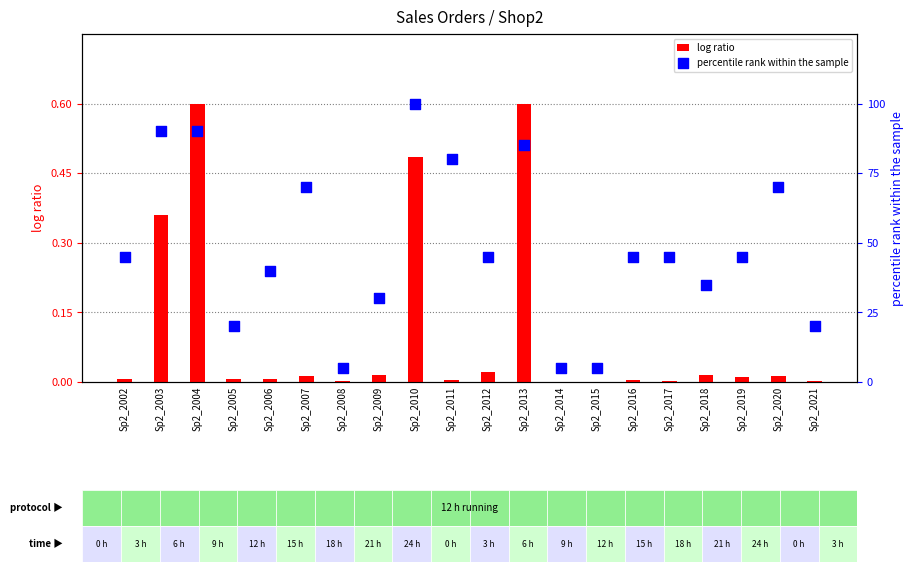

At how many categories does at least one series exceed 83?

4